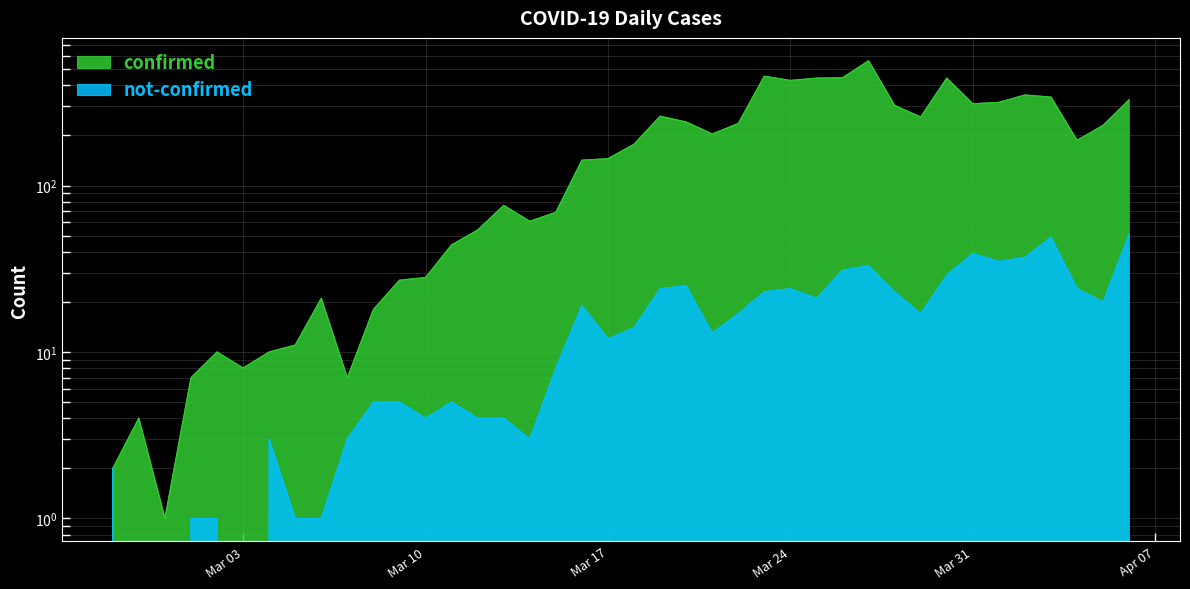

What is the approximate value of confirmed at 2020-04-02?

350